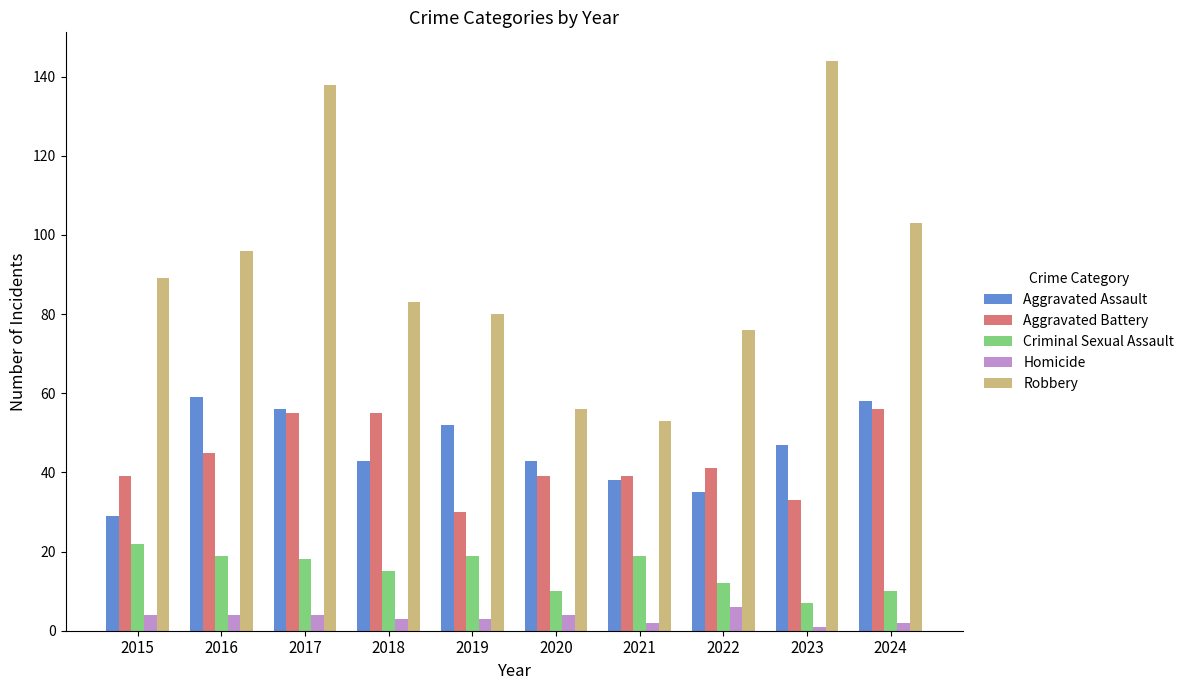

Which series has the largest total across all categories?

Robbery